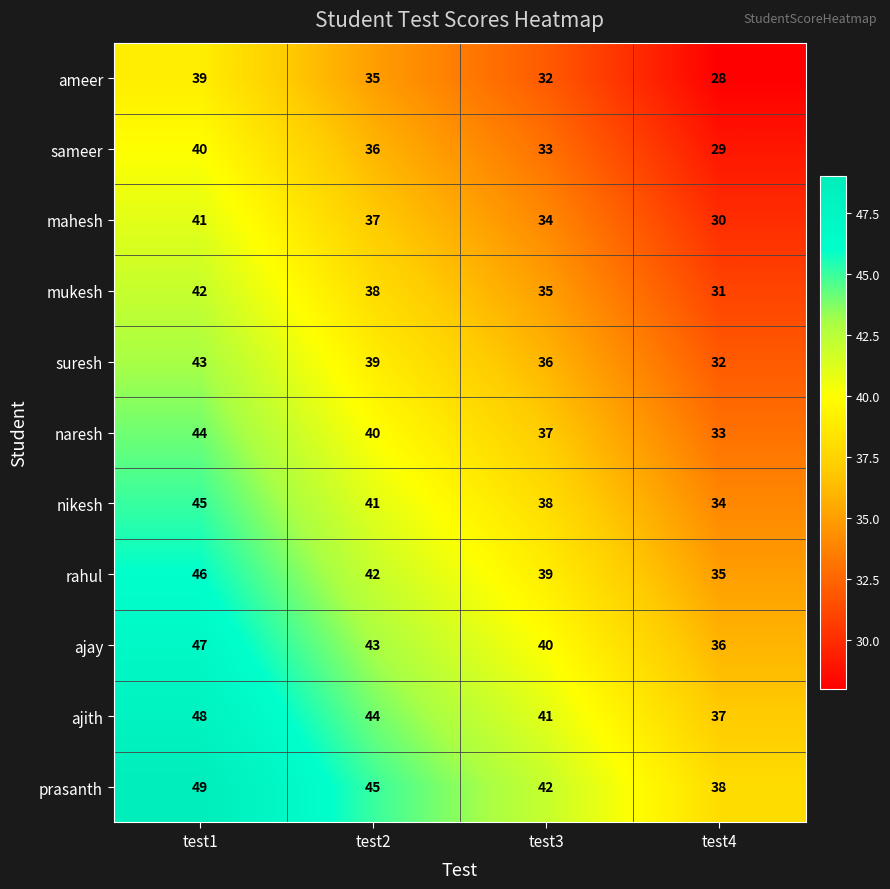

Where is mahesh nearest to the value 35?

test3